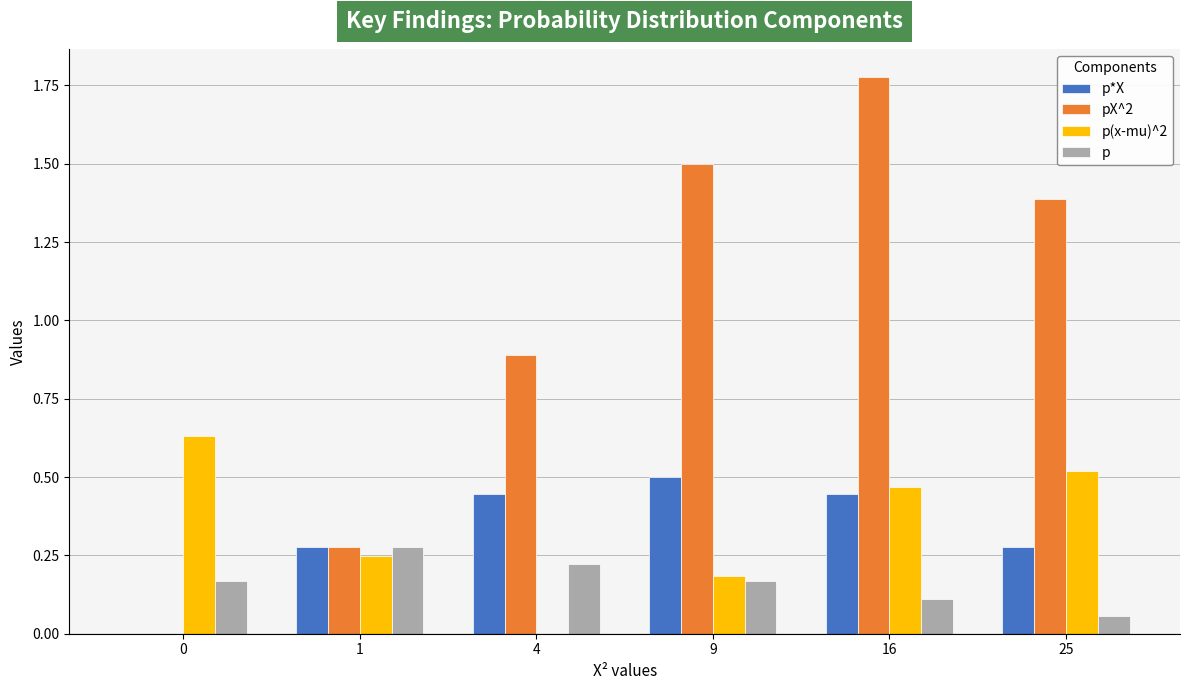

How many distinct data groups are displayed?

4